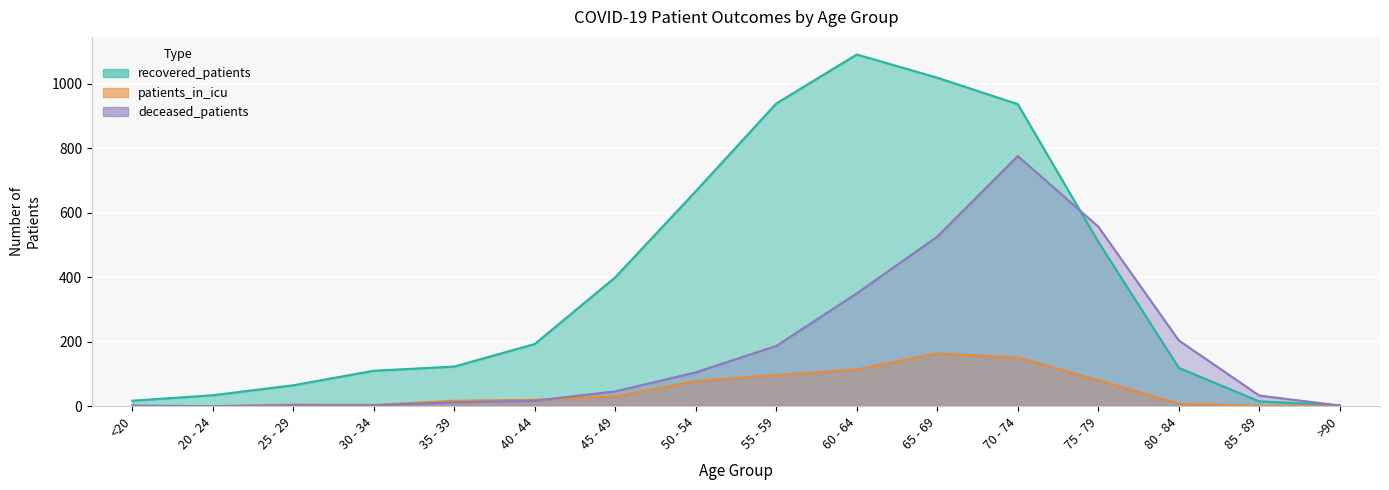

What are all the series names shown in the legend?

recovered_patients, patients_in_icu, deceased_patients